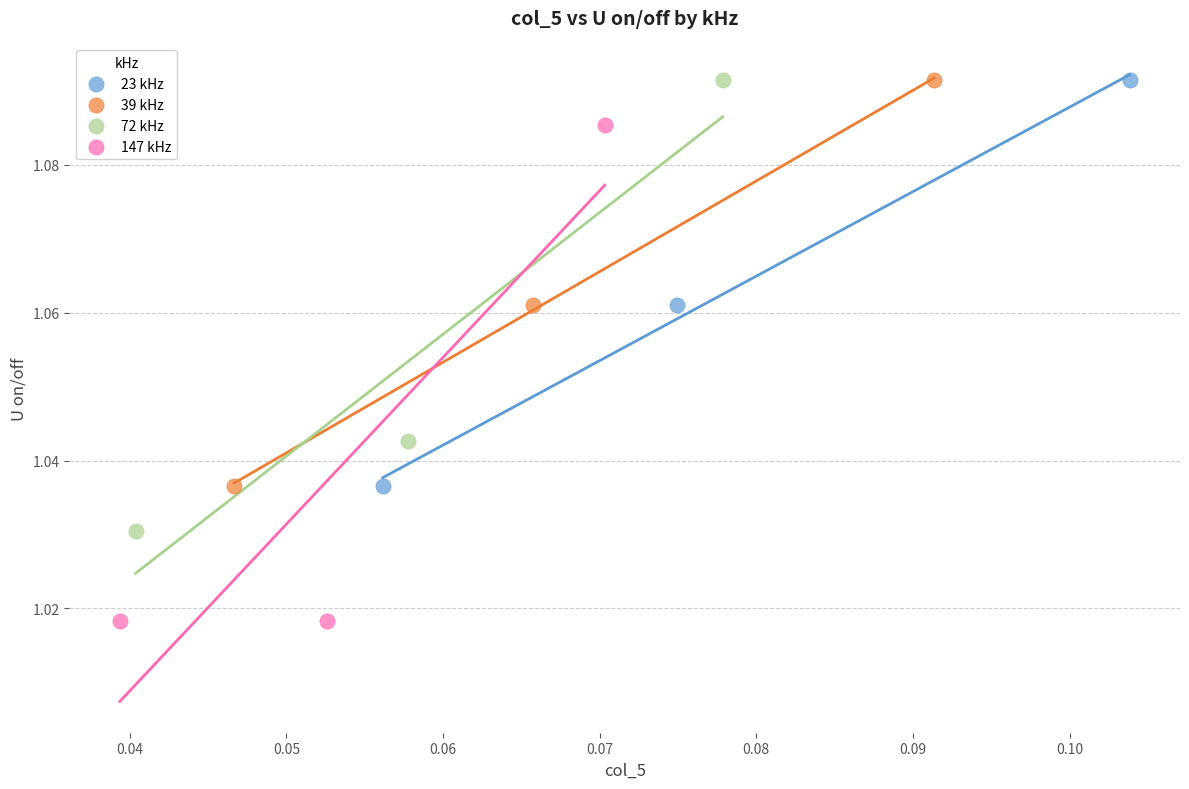

What are all the series names shown in the legend?

23 kHz, 39 kHz, 72 kHz, 147 kHz